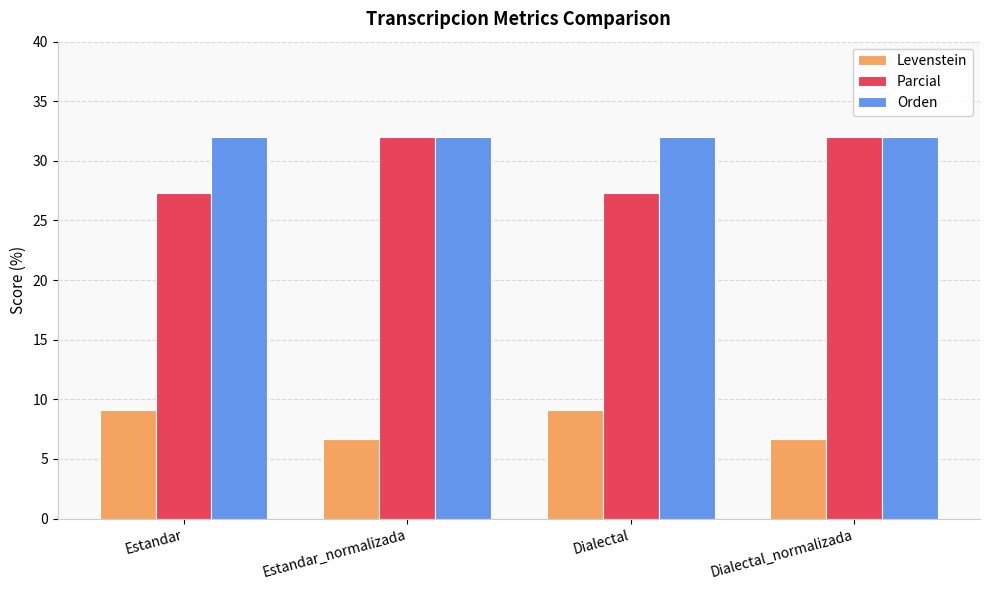

How many bars are there in total?

12